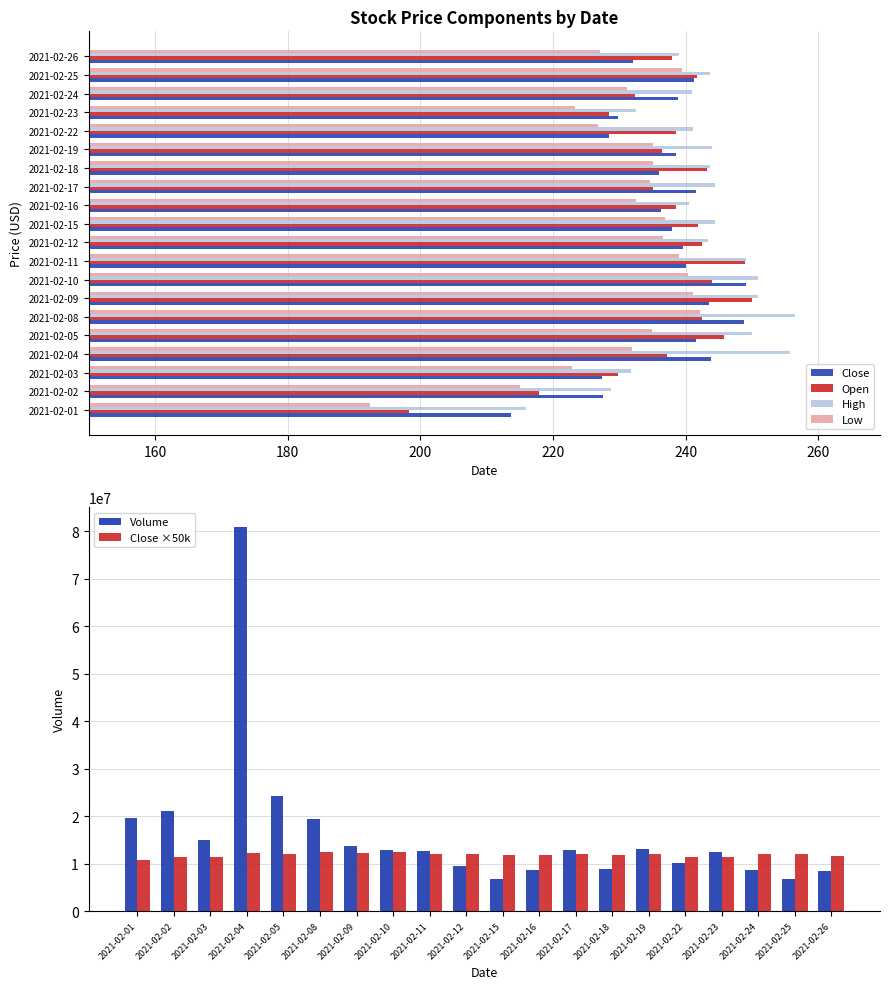

What is the difference between the maximum and minimum values in the High series?

40.5